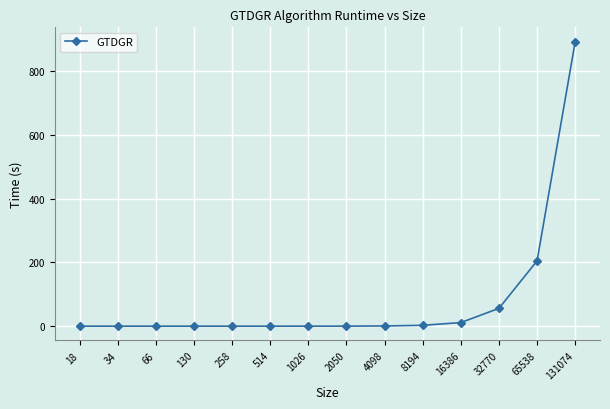

How many lines are shown in the chart?

1